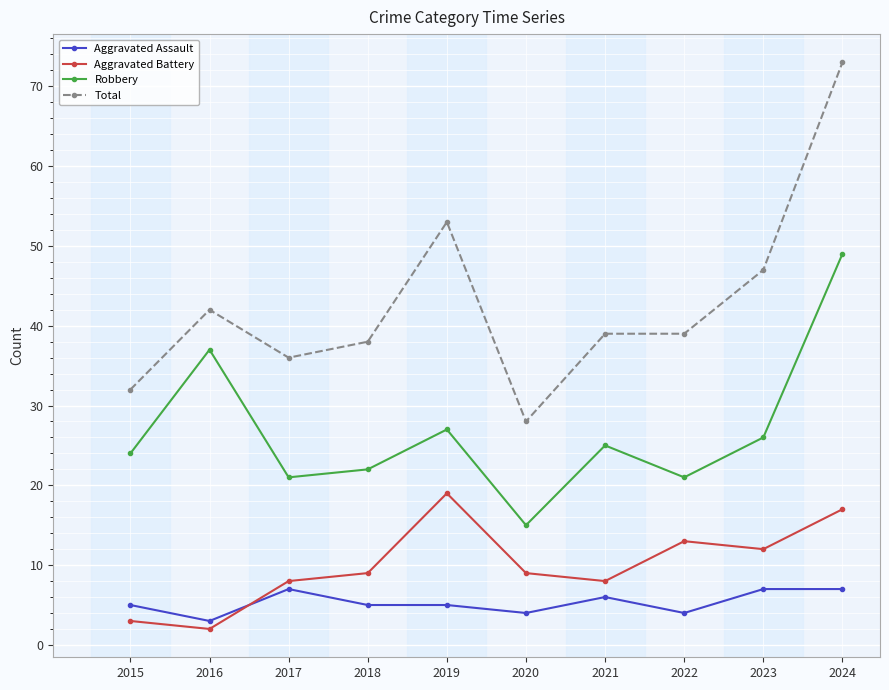

List the series in order of their peak value, lowest first.

Aggravated Assault, Aggravated Battery, Robbery, Total